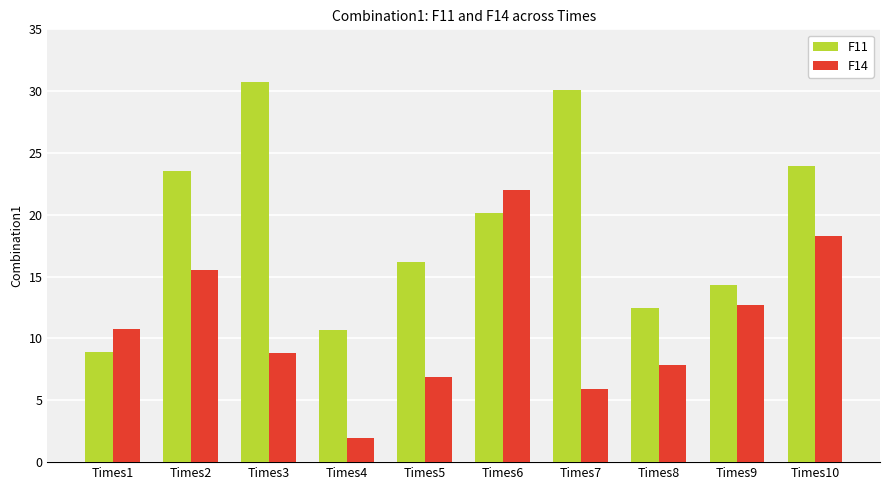

What is the difference between the maximum and minimum values in the F11 series?

21.9